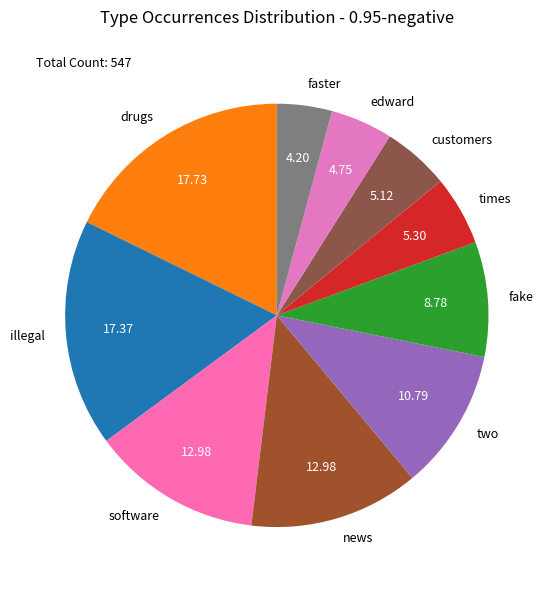

Do illegal and news together represent more than half of the pie?

No